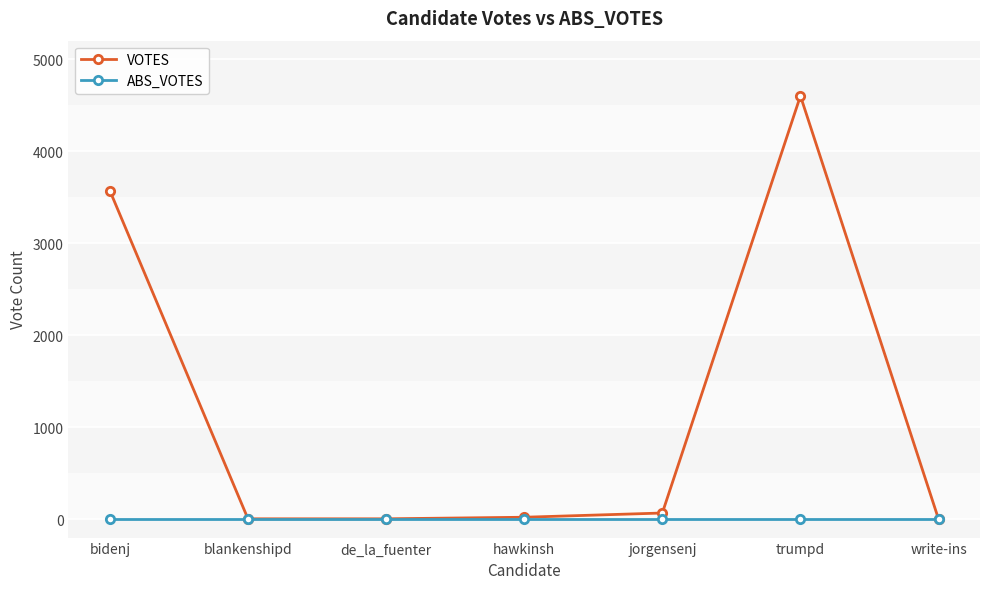

How many lines are shown in the chart?

2